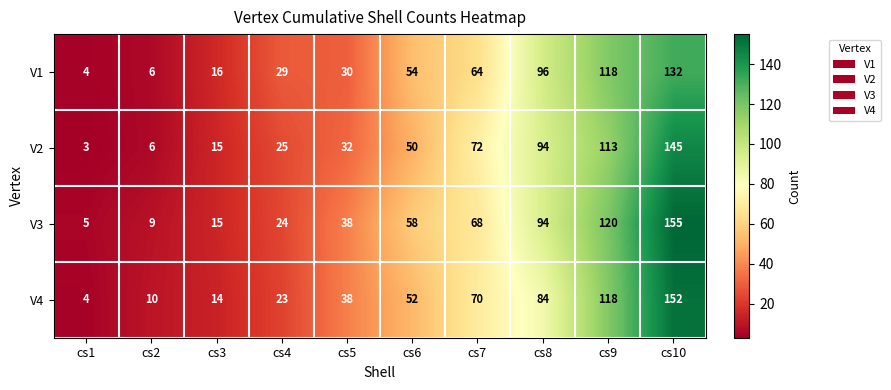

At which category does the chart reach its minimum across all series?

cs1